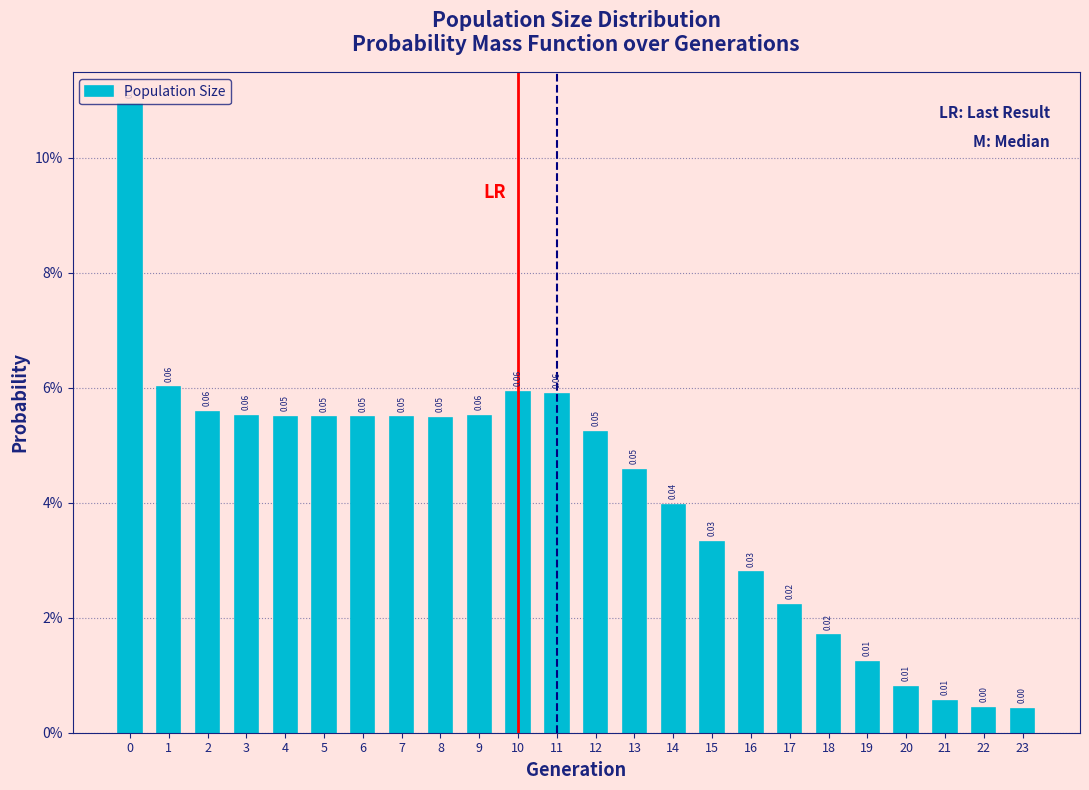

Are the bars horizontal?

No